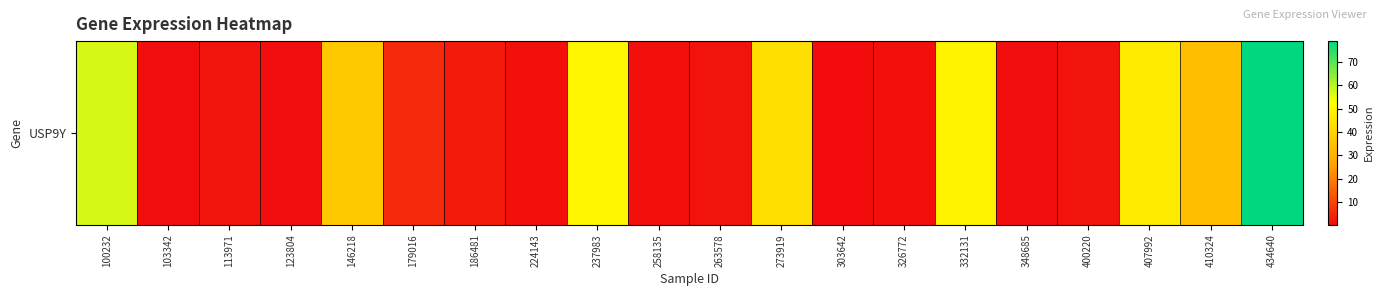

Reading left to right, extract all data points from this chart.

100232=56.8	103342=0.6	113971=1.5	123804=0.7	146218=37.0	179016=5.5	186481=2.7	224143=0.8	237983=49.8	258135=0.8	263578=1.6	273919=43.6	303642=0.3	326772=0.8	332131=49.2	348685=0.7	400220=1.5	407992=46.9	410324=34.1	434640=78.9